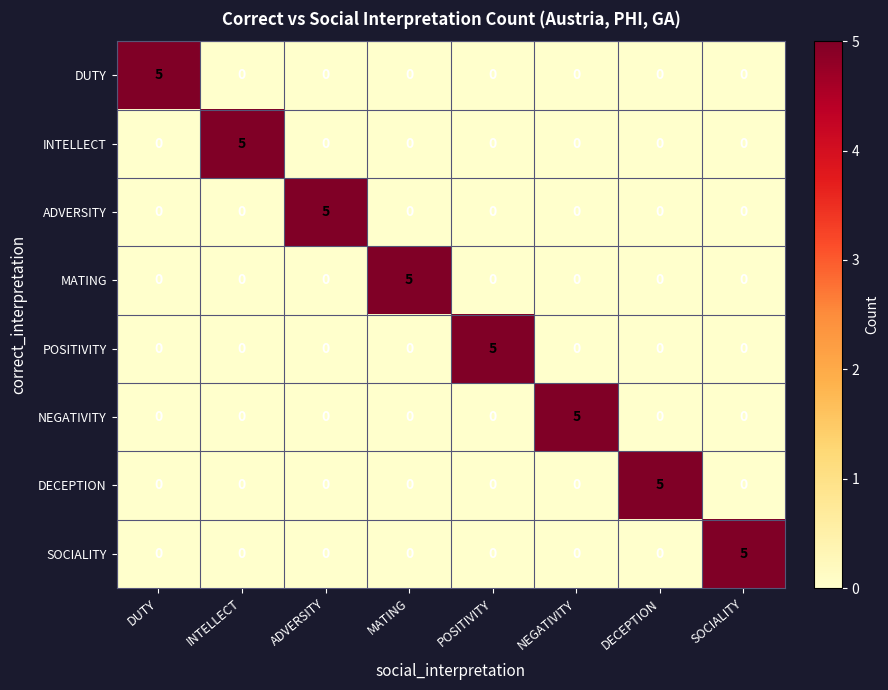

What is the sum of the MATING values at MATING and ADVERSITY?

5